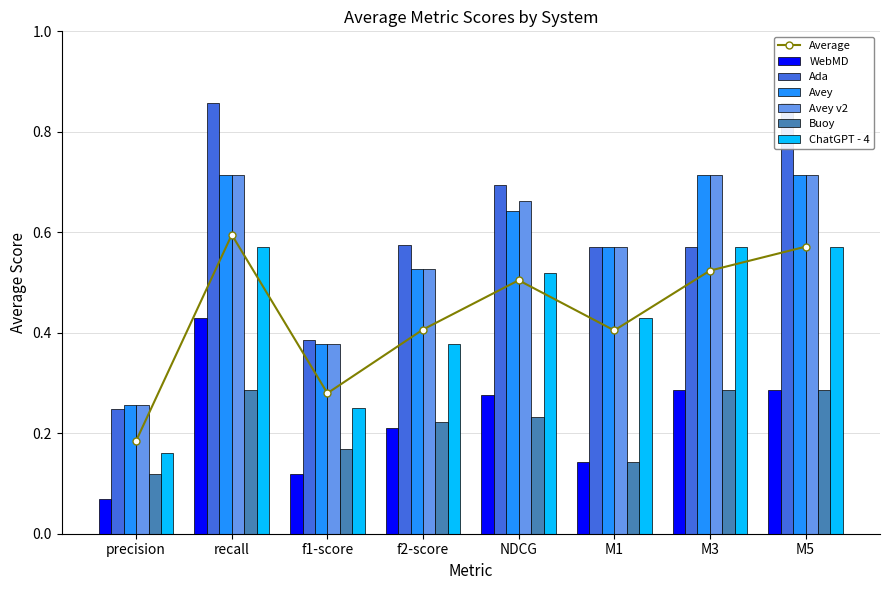

How many groups of bars are there?

8